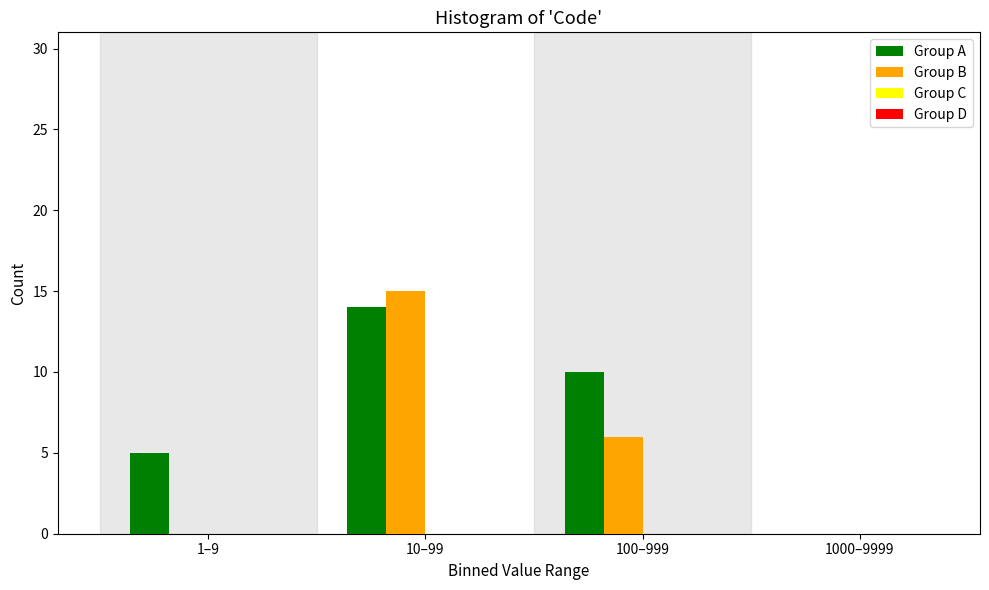

Reading left to right, what are all the values shown in this chart?

Group A: 1–9=5	10–99=14	100–999=10	1000–9999=0
Group B: 1–9=0	10–99=15	100–999=6	1000–9999=0